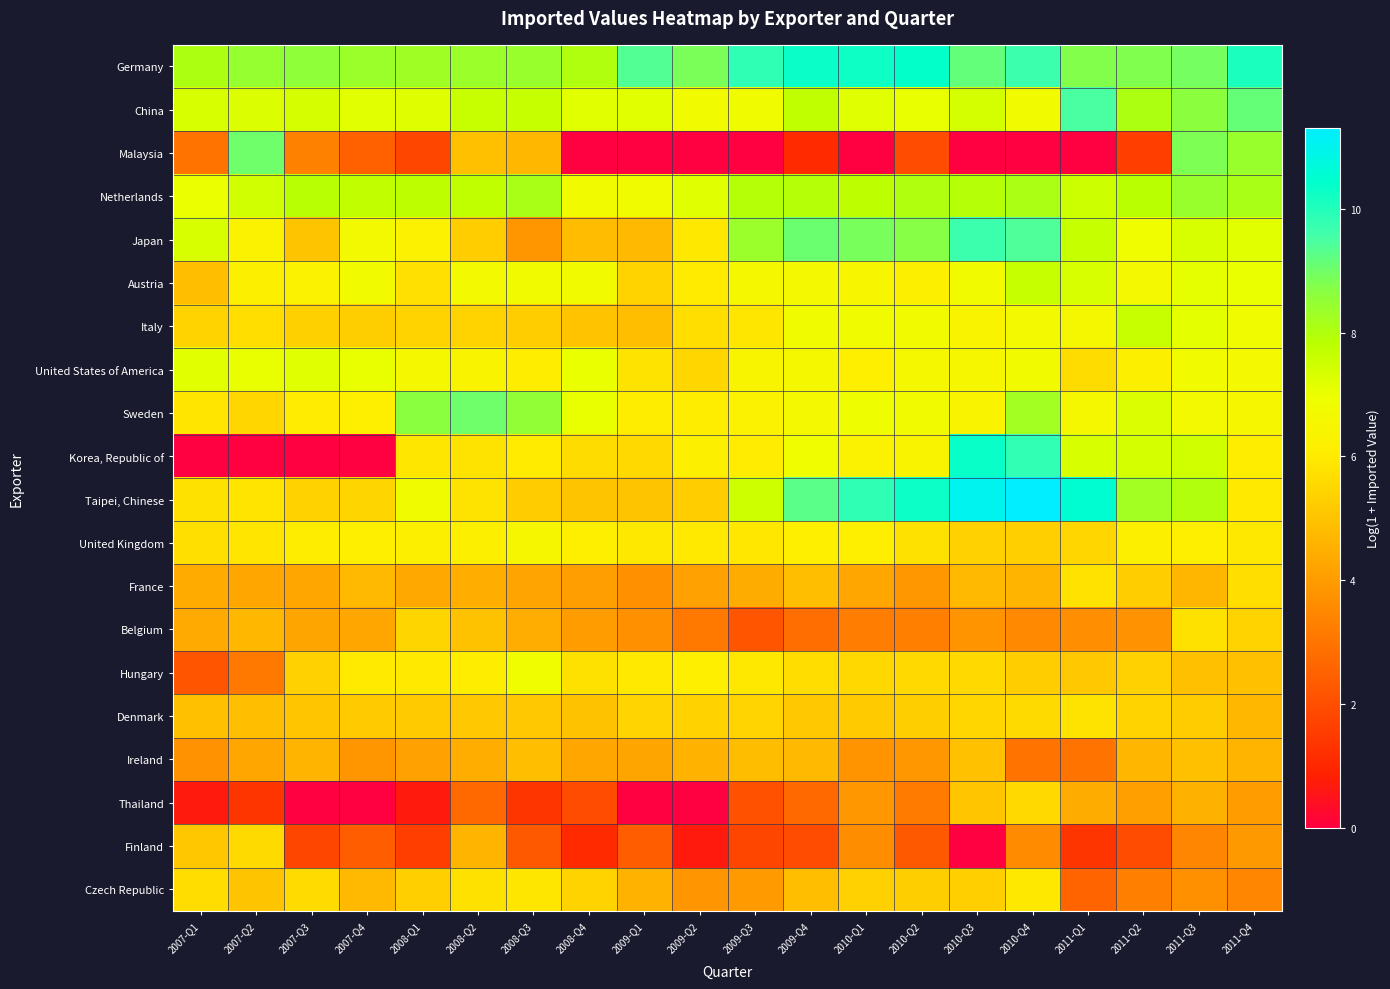

How many series are shown in this chart?

20